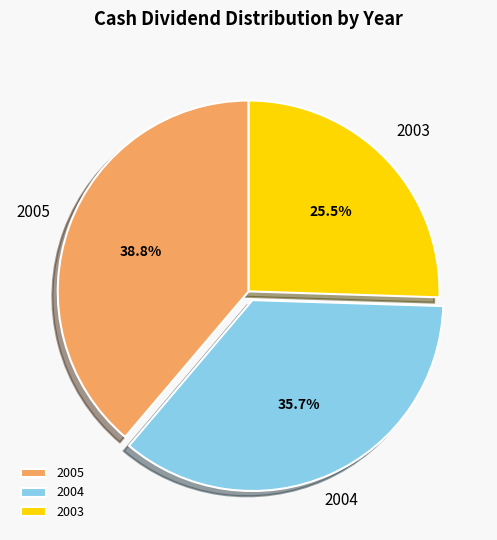

Between 2004 and 2005, which is larger?

2005